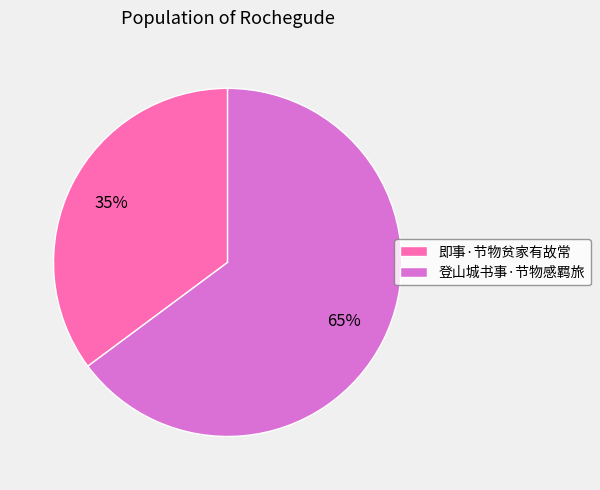

Which slice represents more than half of the pie?

登山城书事·节物感羁旅